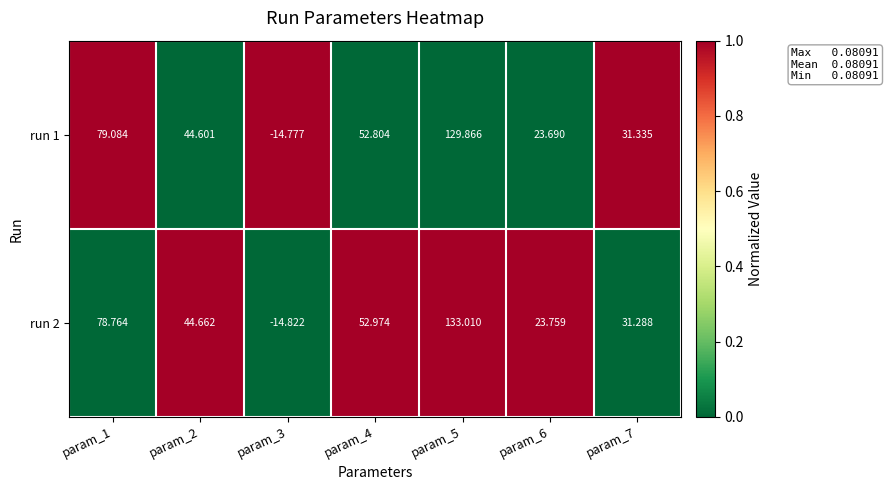

How many data points in run 2 are above 44?

4